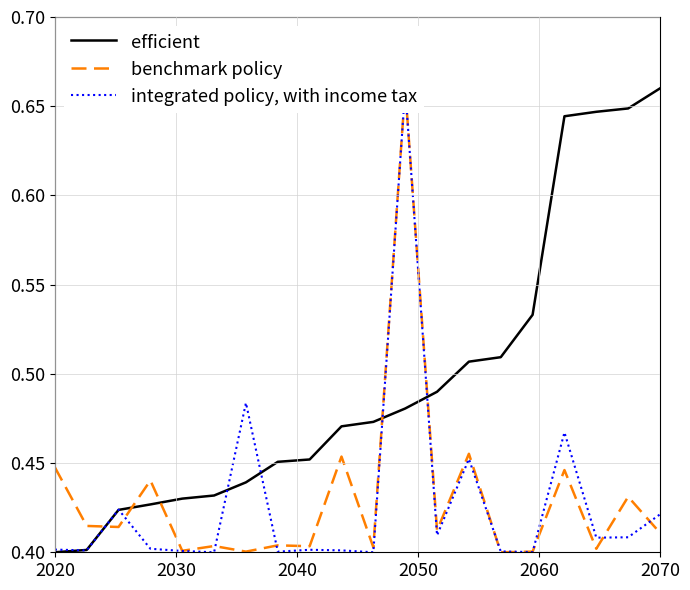

At which label does efficient reach its peak?

2070